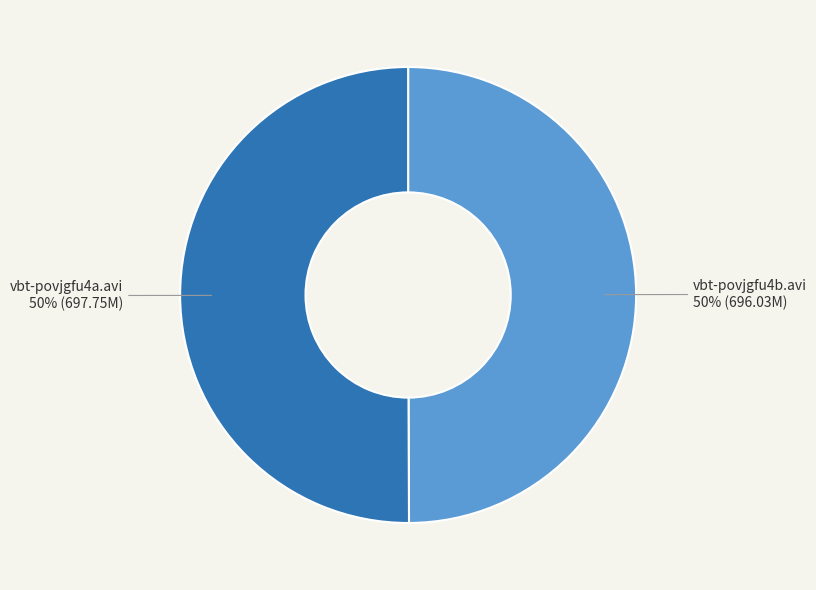

Approximately how many times larger is the value at vbt-povjgfu4a.avi compared to vbt-povjgfu4b.avi?

1.0